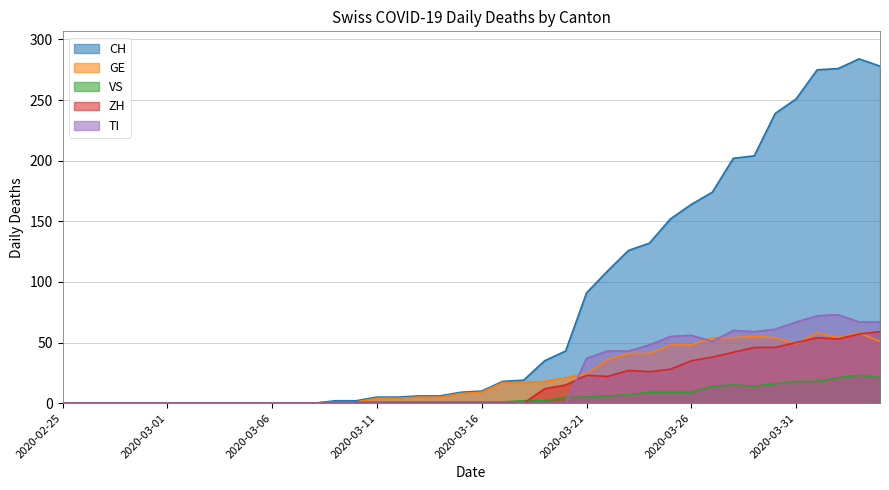

How many values in GE are above zero?

27